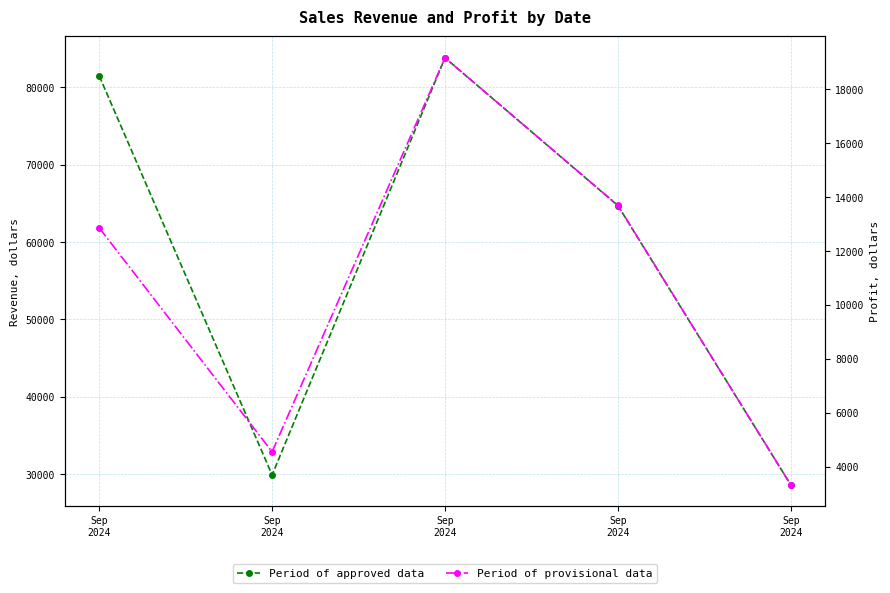

How many interior local valleys does the Period of provisional data series have?

1